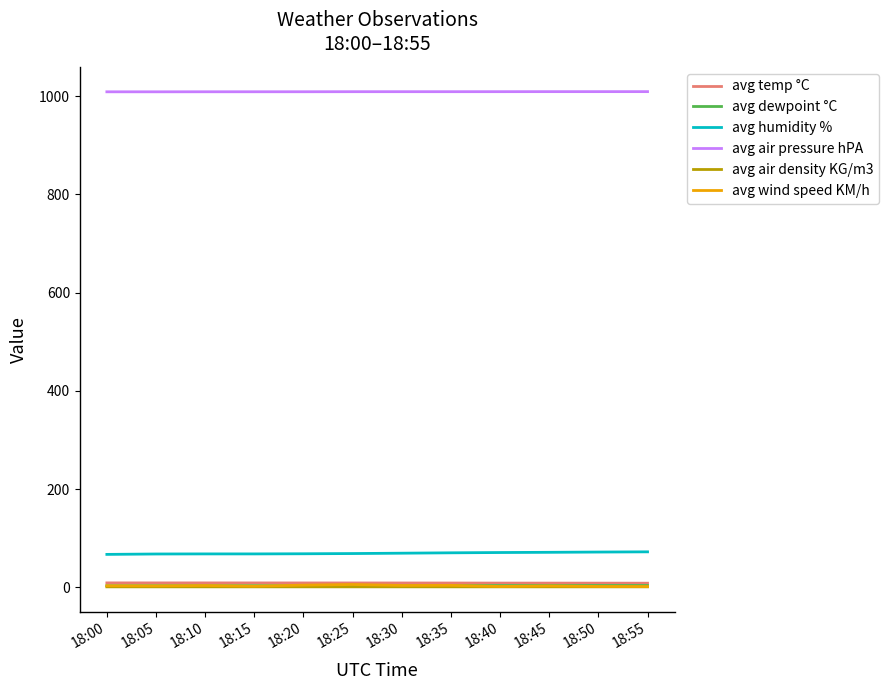

Is it true that avg temp °C equals 8.8 at 18:45?

True